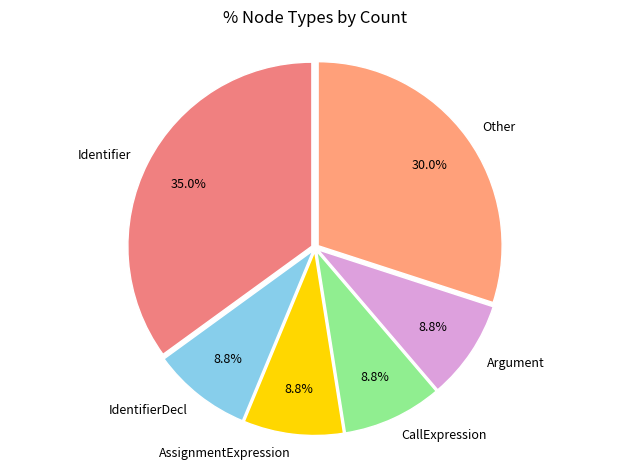

What is the largest slice in the pie chart?

Identifier